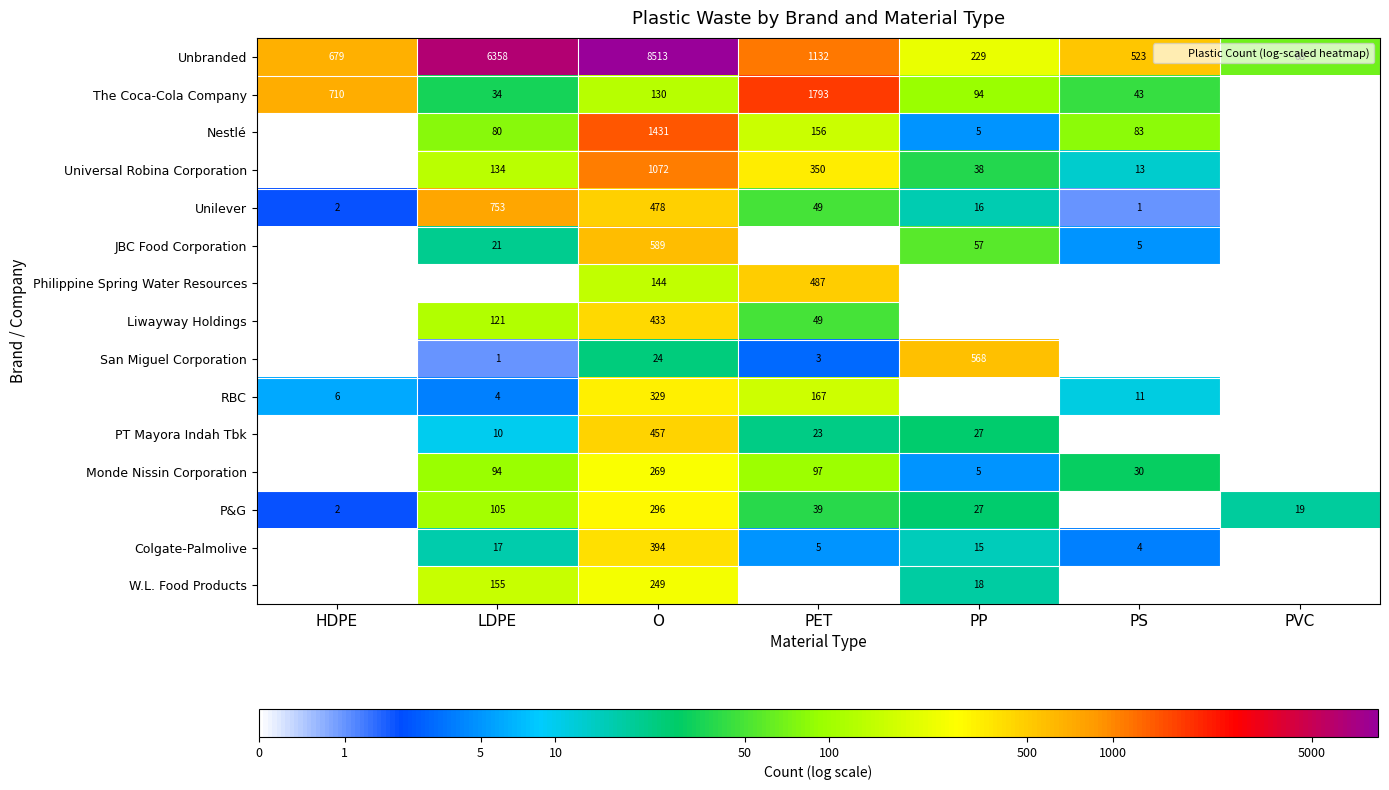

How many data points does each series have?

7